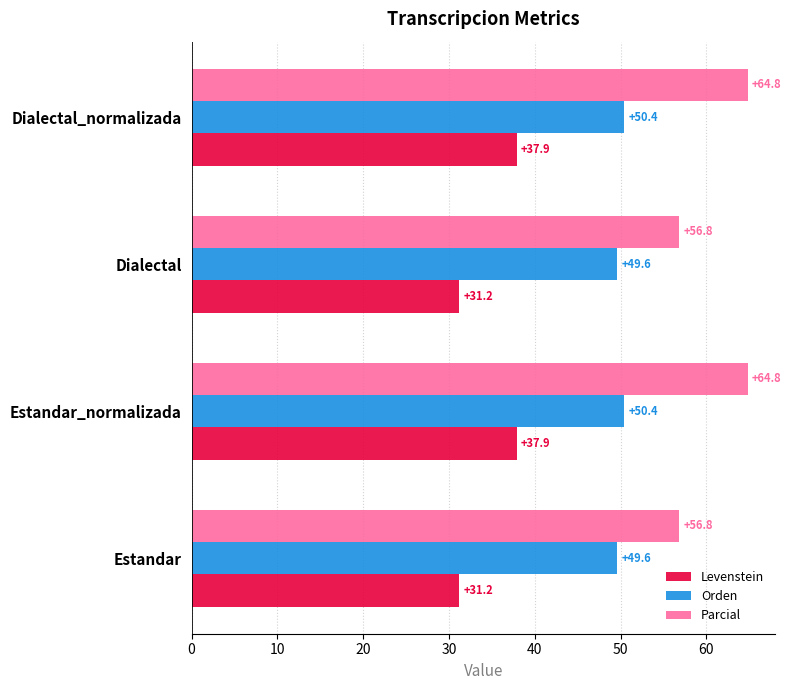

How many data points in Levenstein are less than 37?

2